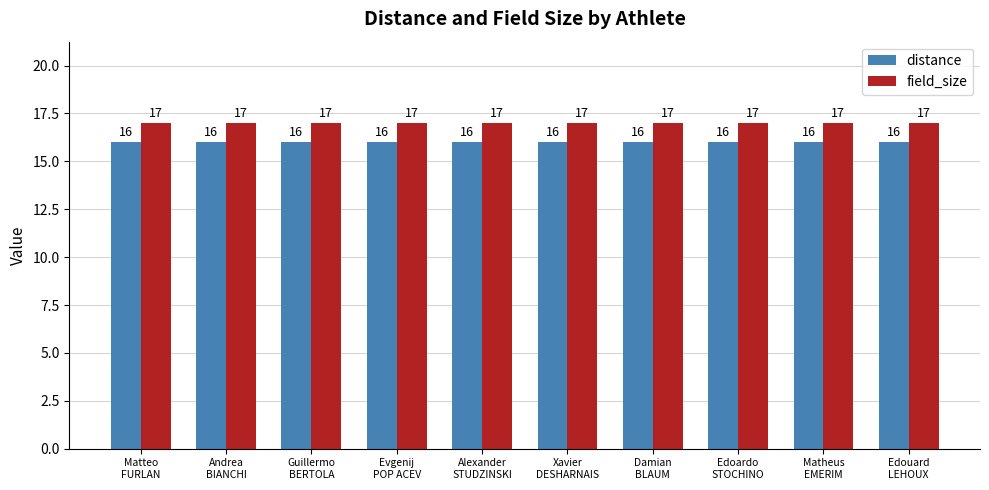

What is the minimum value for field_size?

17